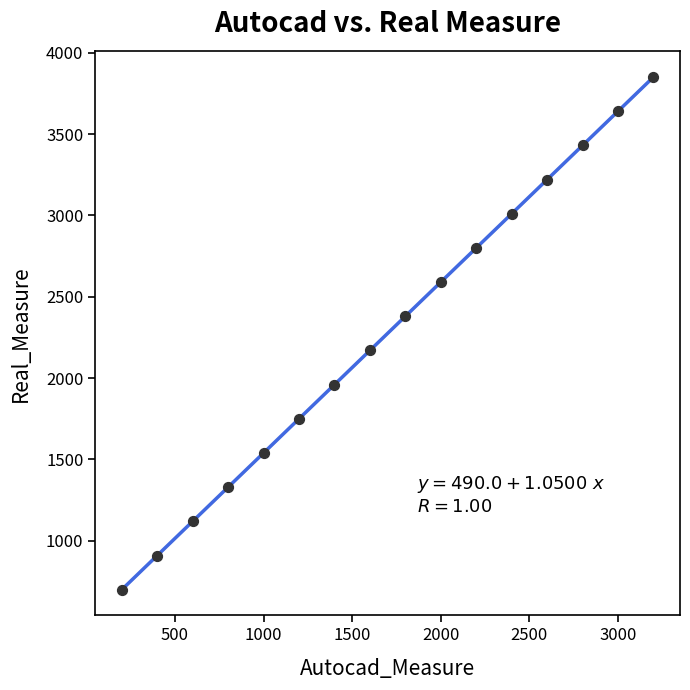

What is the range of X values (max minus min)?

3000